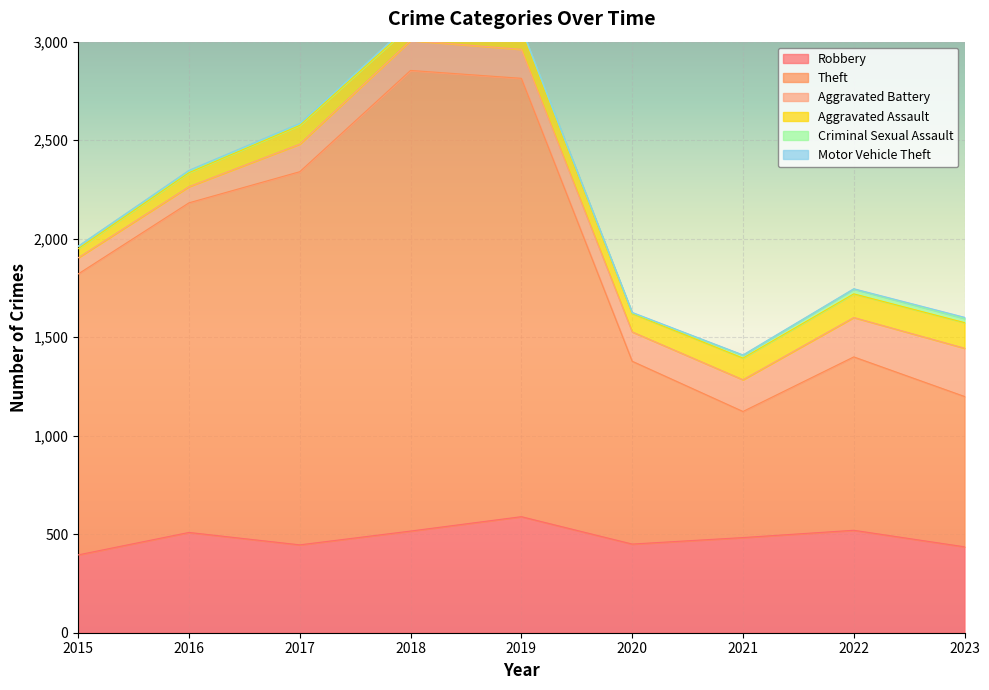

What is the difference between the second highest and minimum values in the Aggravated Battery series?

118